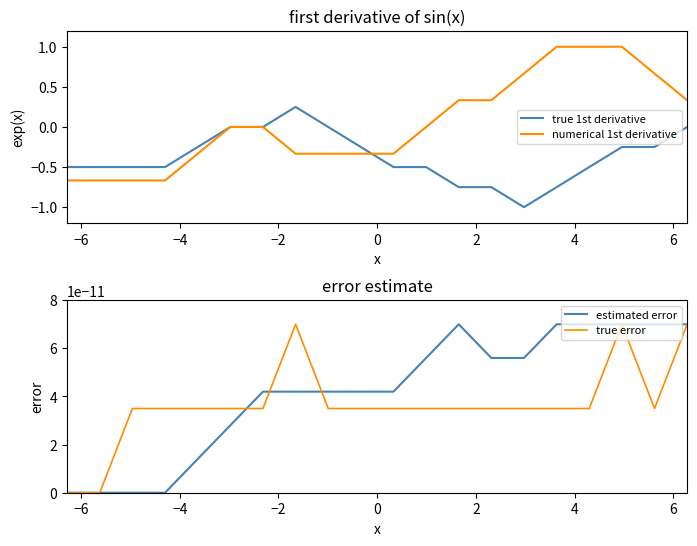

What is the smallest value displayed?

-1.0